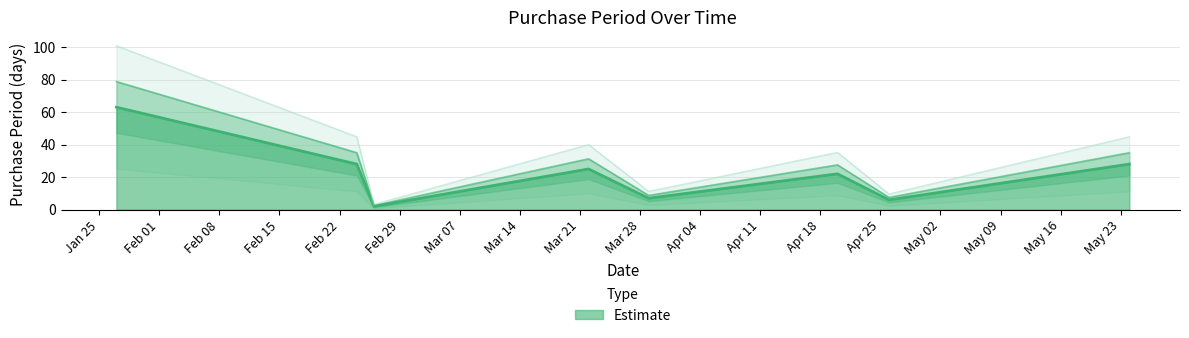

What is the sum of the values at 2016-02-24 and 2016-04-20?

50